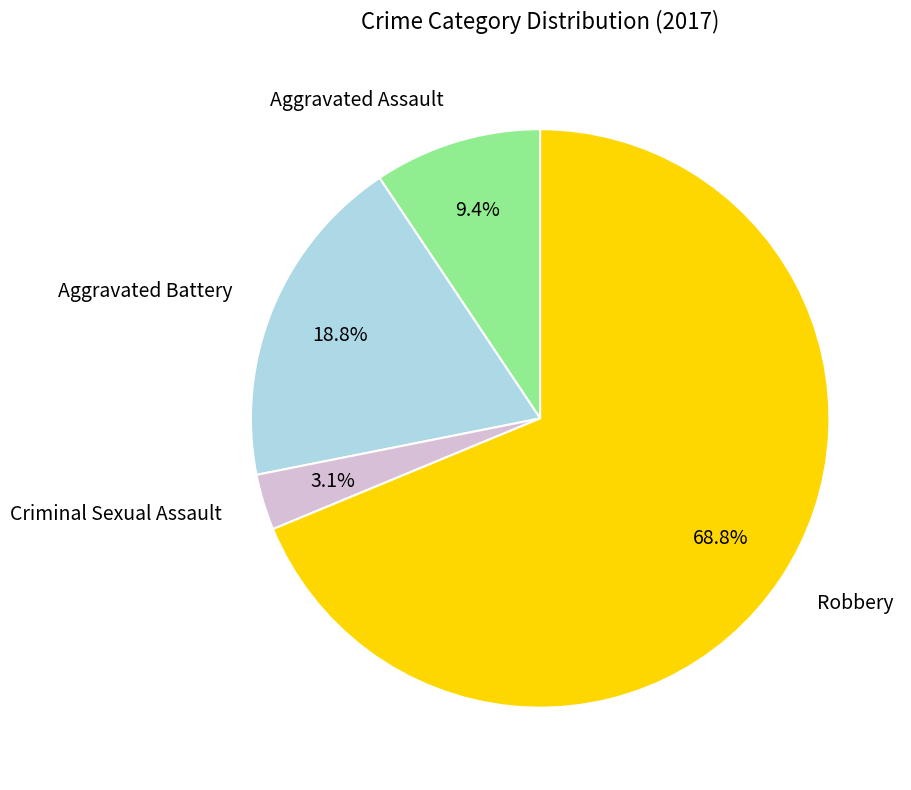

To the nearest percent, what is the difference between the Robbery and Criminal Sexual Assault slice percentages?

66%